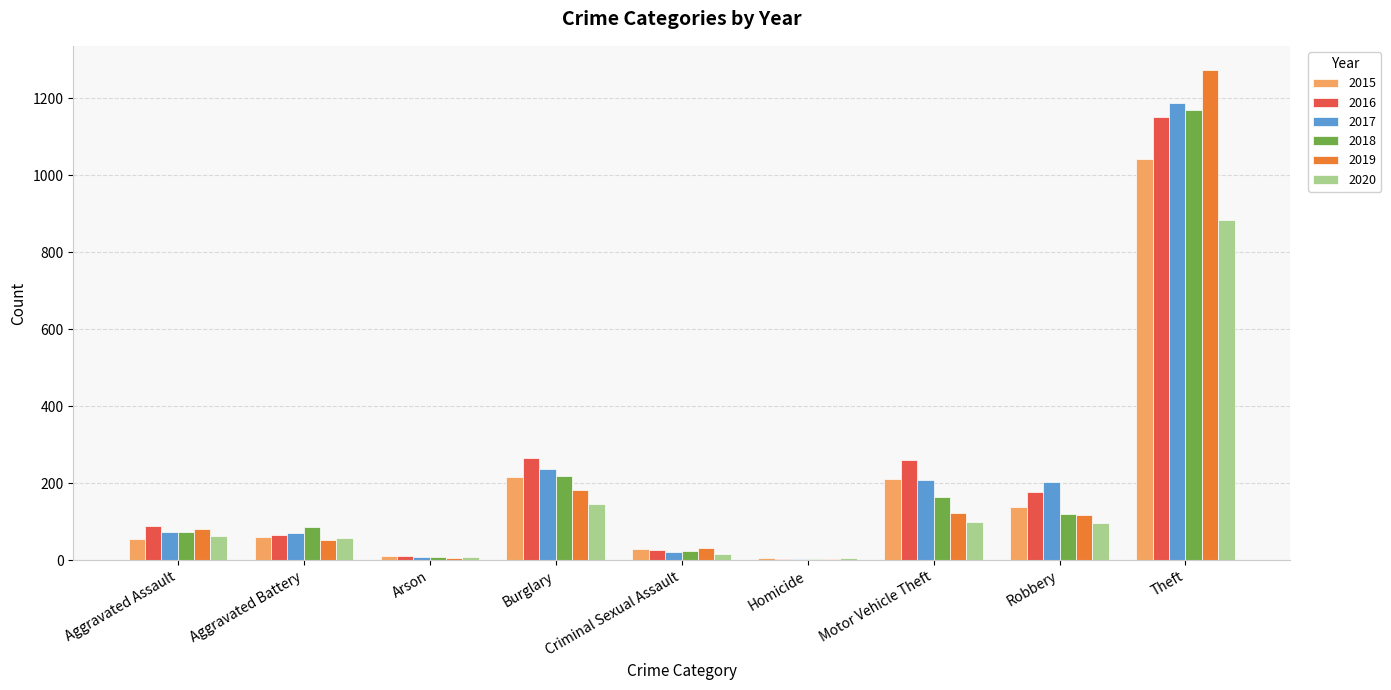

What is the sum of all 2018 values?

1865